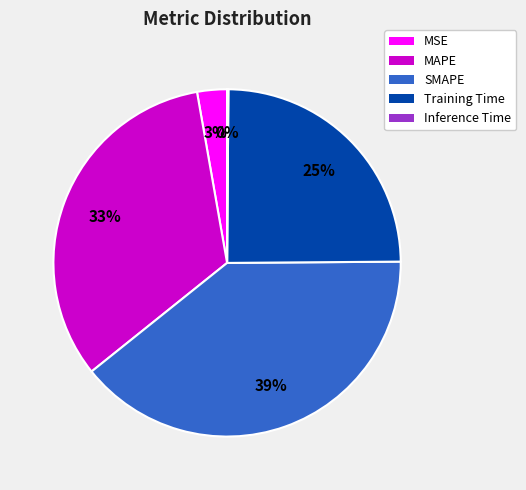

Combined, do MAPE and MSE account for over 50%?

No